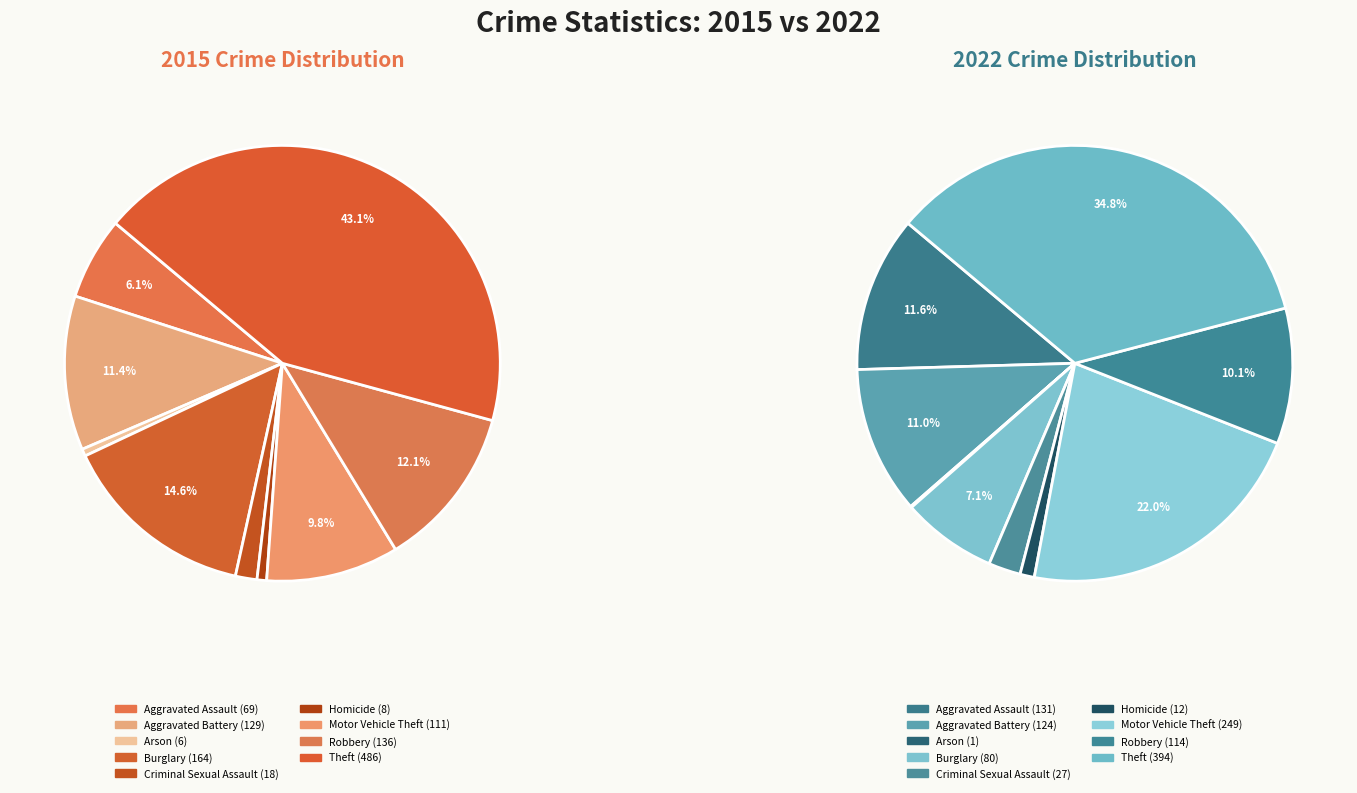

Which series has the largest range (max minus min)?

values_2015